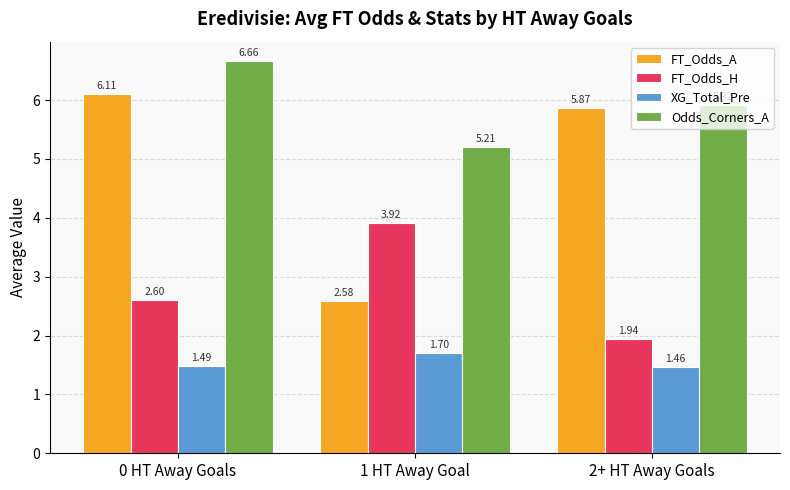

Which series changed the most between 0 HT Away Goals and 2+ HT Away Goals?

Odds_Corners_A